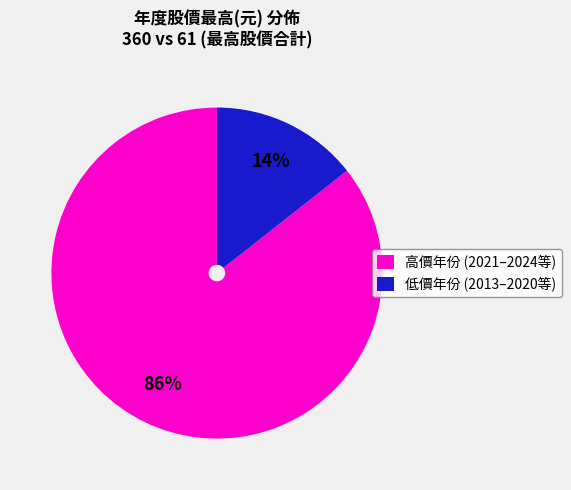

To the nearest percent, what is the average slice percentage?

50%